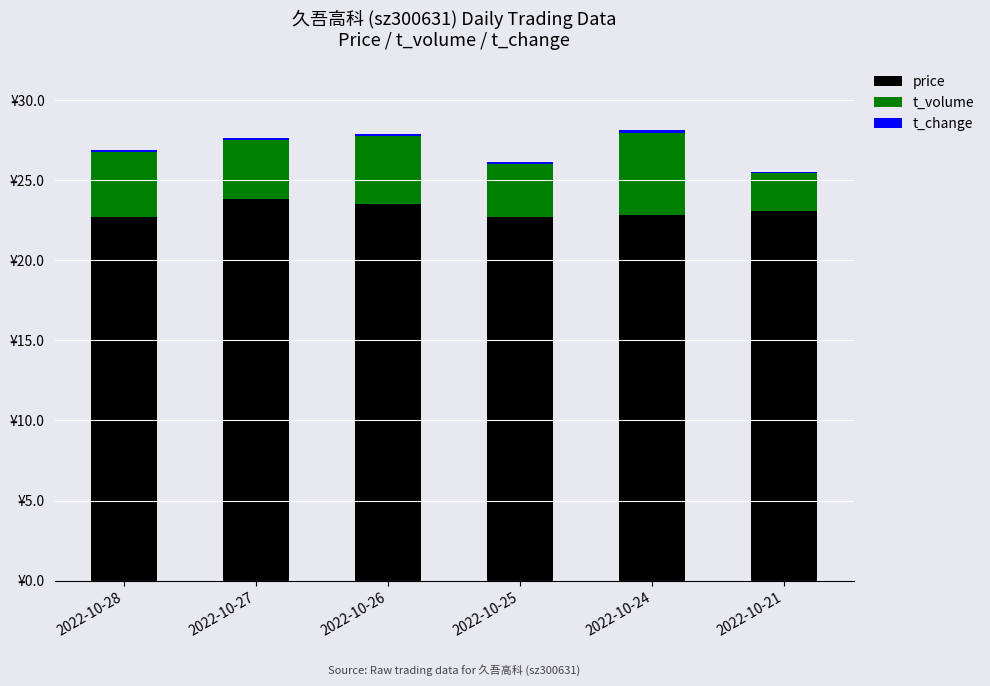

Is it true that t_change equals 0.1 at 2022-10-27?

False